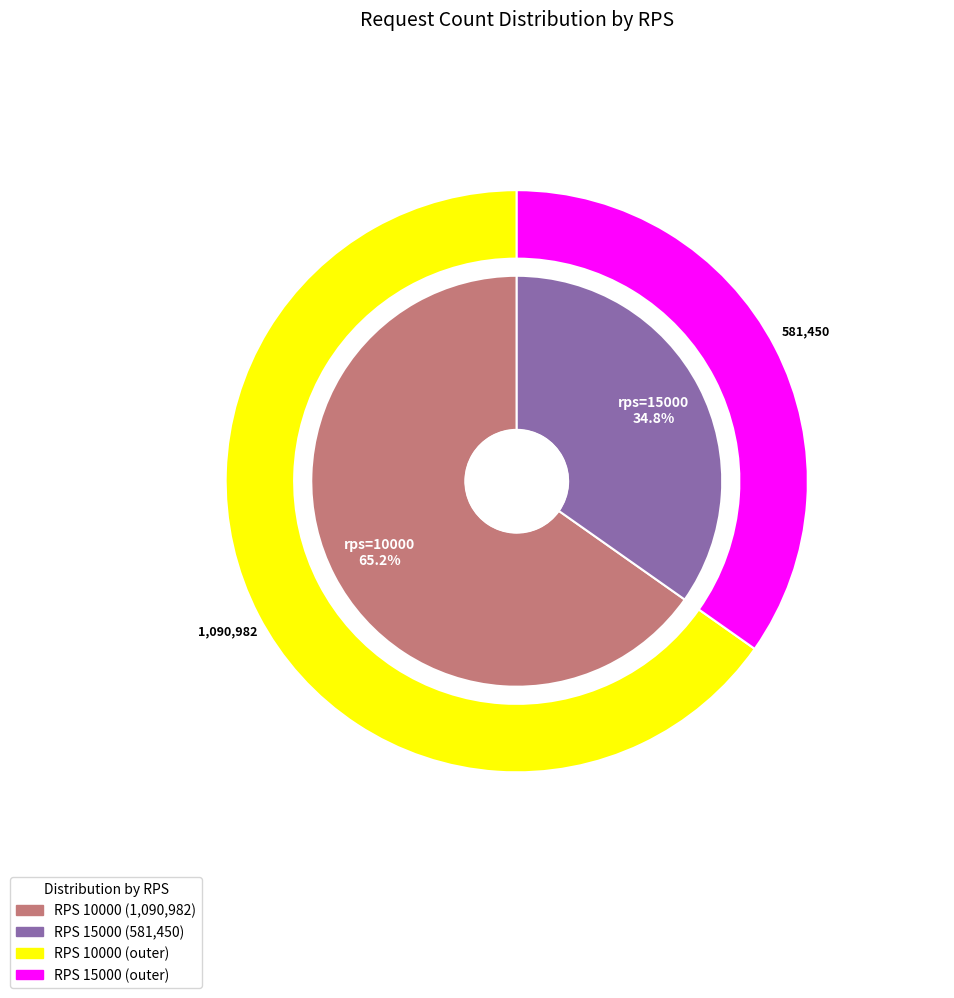

What percentage is the 15000 slice, to the nearest percent?

35%